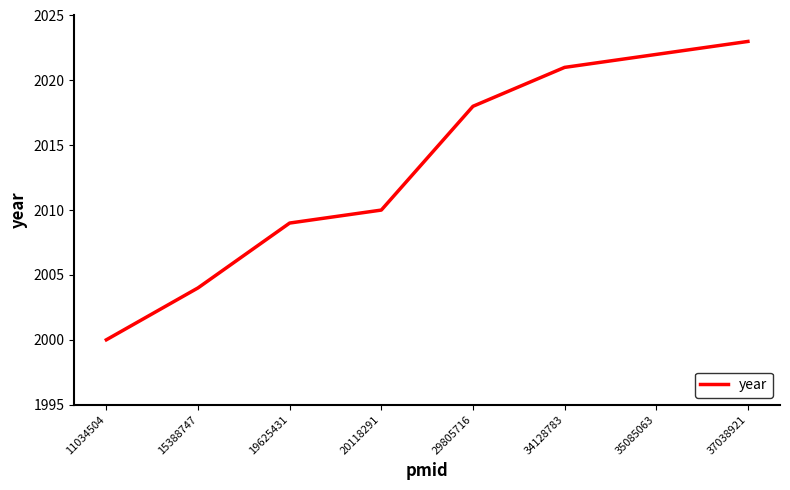

What value does the data have at 11034504, to the nearest 5?

2000